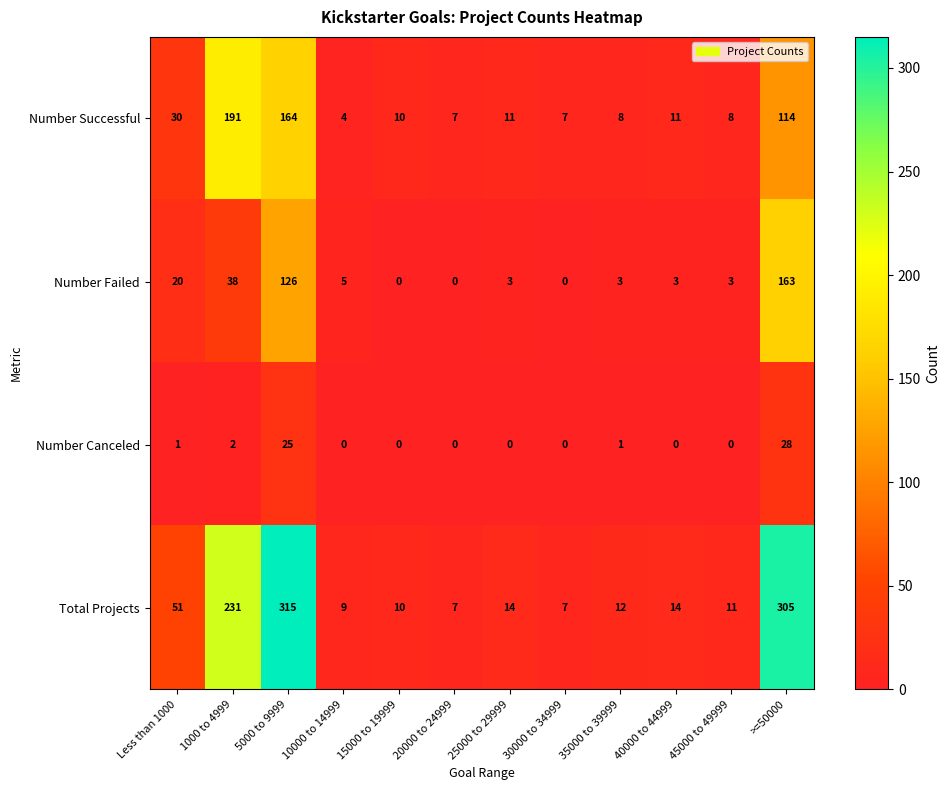

Which series has the widest spread of values?

Total Projects